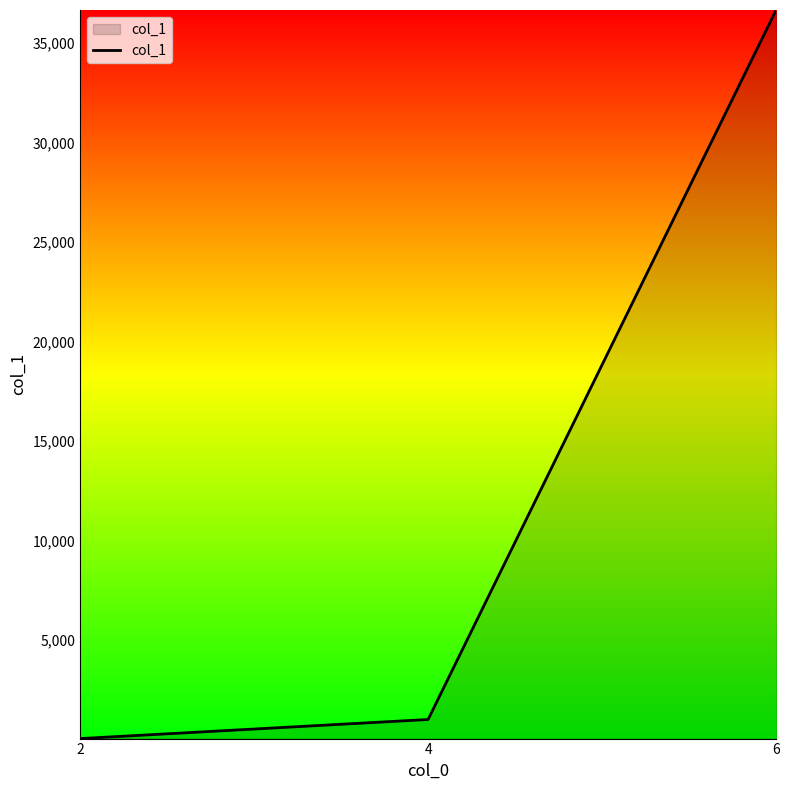

Does the chart display data point markers on the line(s)?

No